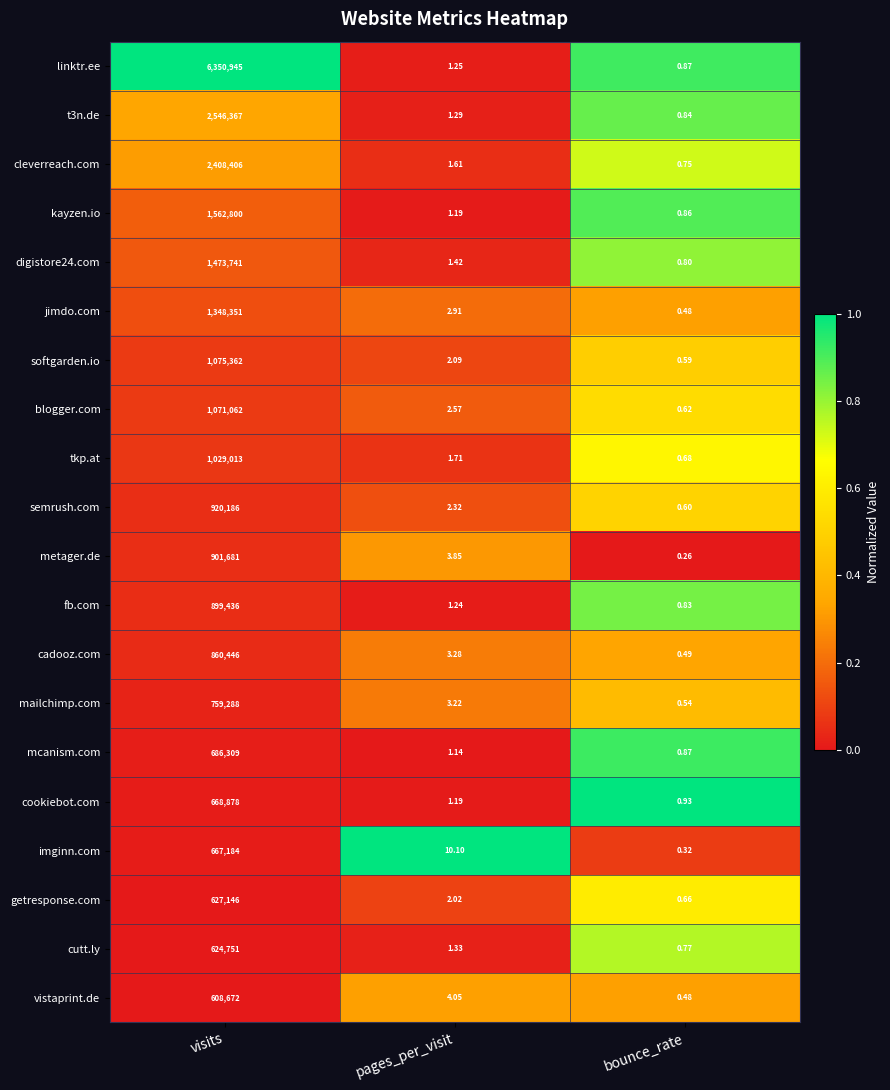

How many categories are shown in the chart?

3